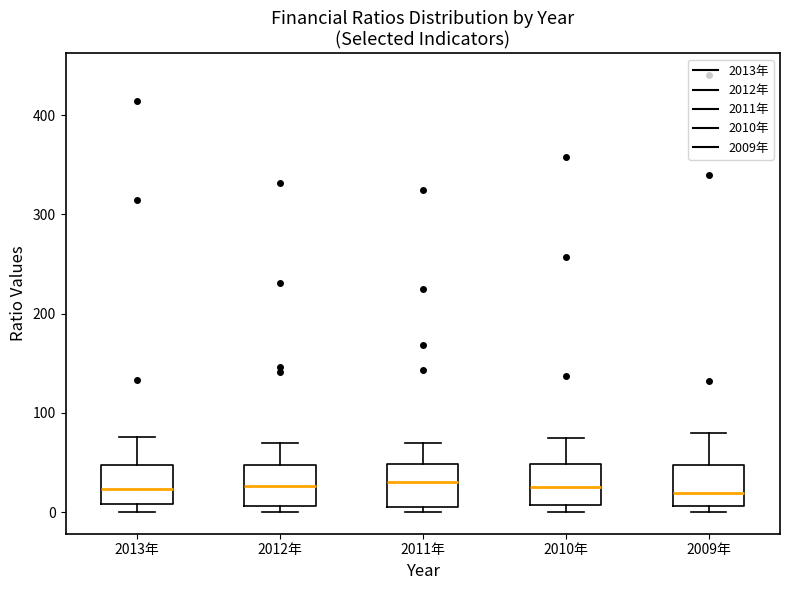

Reading left to right, transcribe this box plot: for each box, give where its median line is, the range the box spans, and where its two whiskers end, as read against the y-axis. The values are not printed on the chart, so give them approximately, as read against the axis.

2013年: median 20, box 10 to 50, whiskers 0 to 80
2012年: median 30, box 10 to 50, whiskers 0 to 70
2011年: median 30, box 10 to 50, whiskers 0 to 70
2010年: median 30, box 10 to 50, whiskers 0 to 70
2009年: median 20, box 10 to 50, whiskers 0 to 80